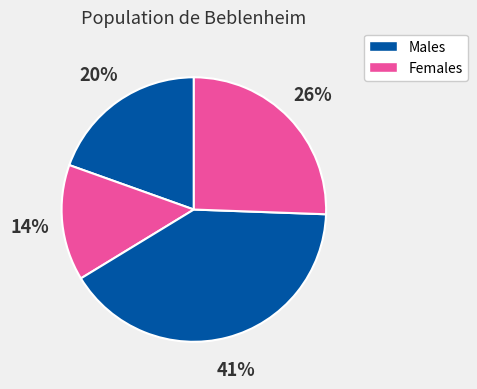

To the nearest percent, what is the difference between the largest and smallest slice percentages?

27%